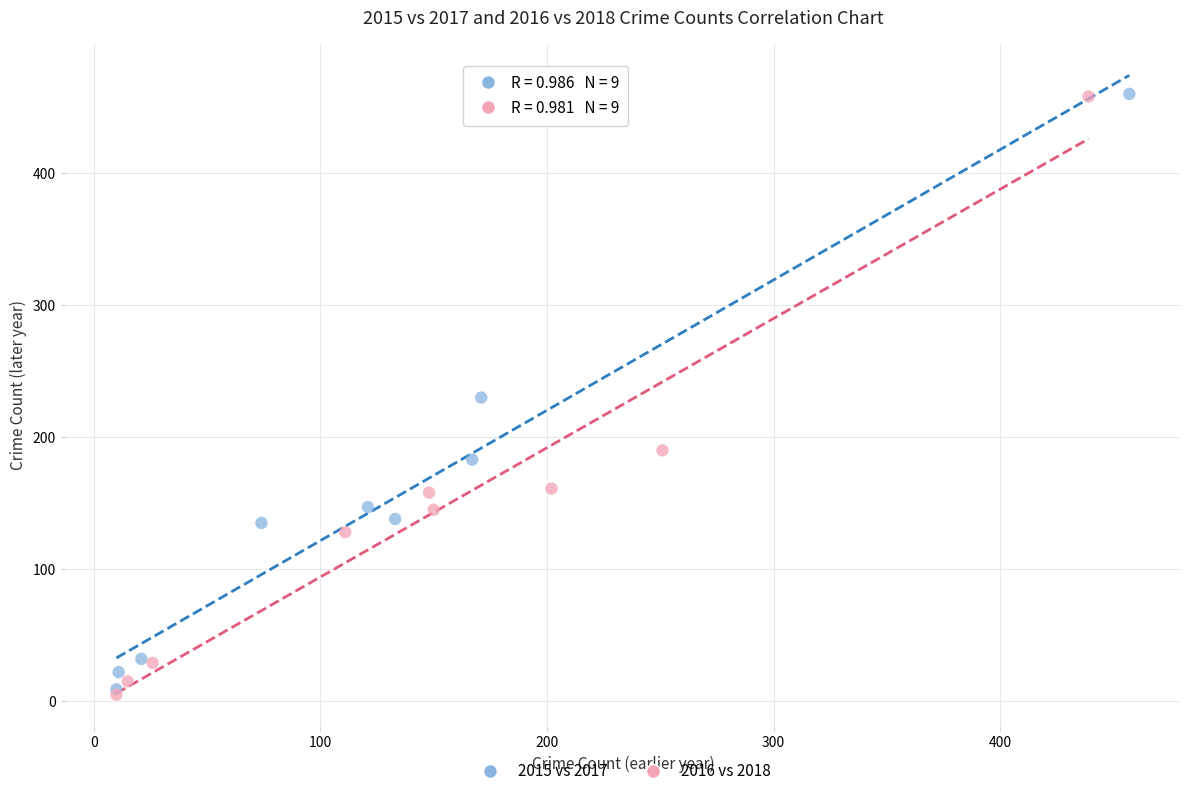

Which series has the widest spread of Y values?

2016 vs 2018